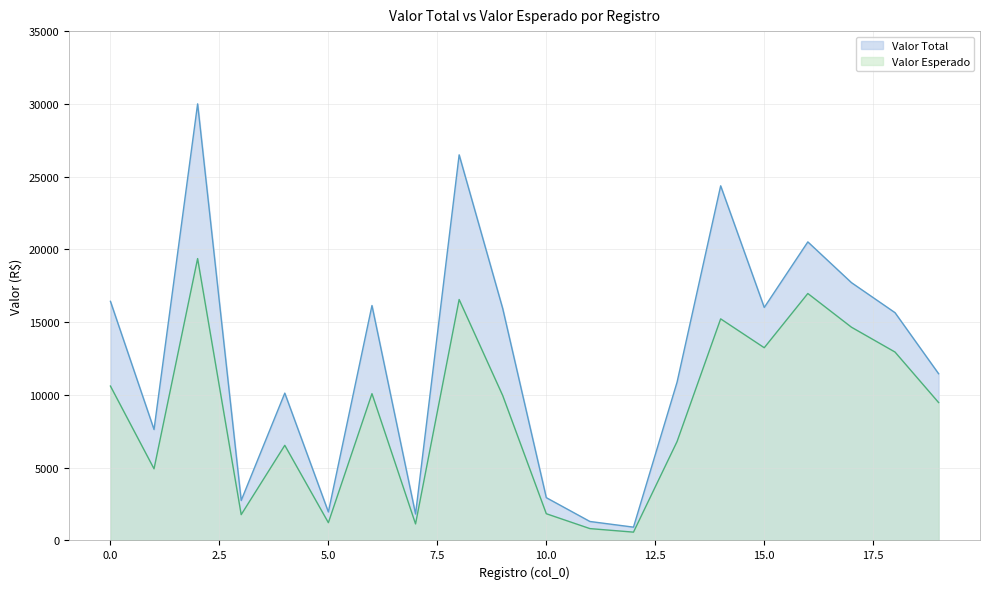

Is it true that Valor Esperado equals 6798.1 at 13?

True